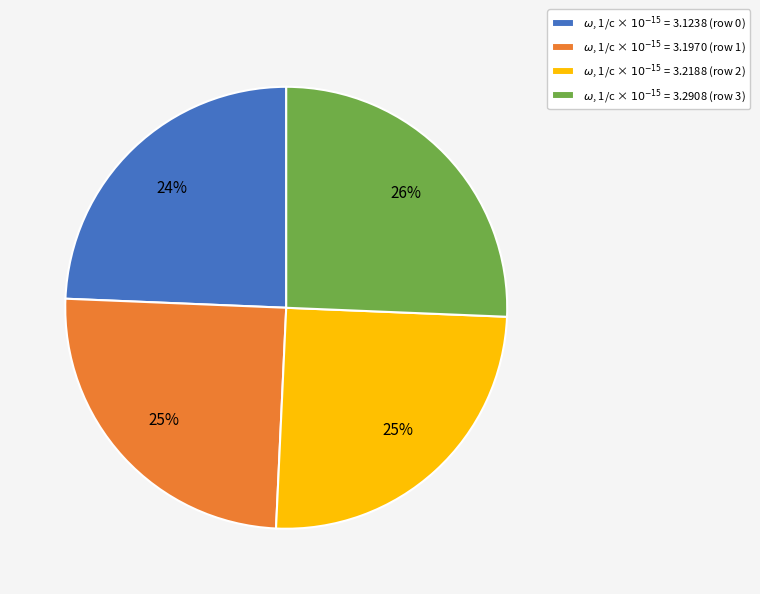

To the nearest percent, what is the average slice percentage?

25%